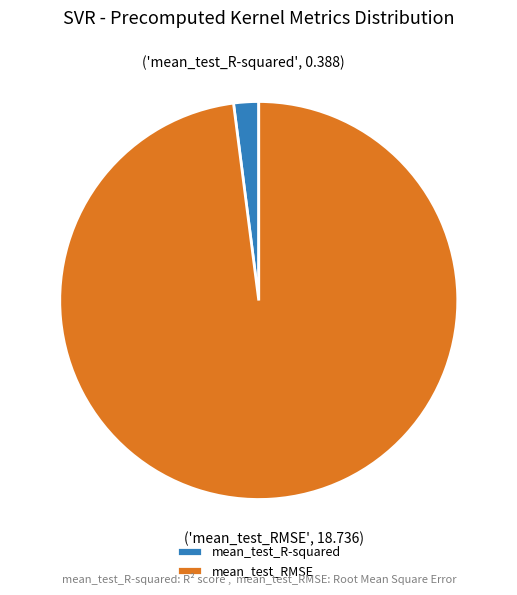

Is there a majority slice in this chart?

Yes